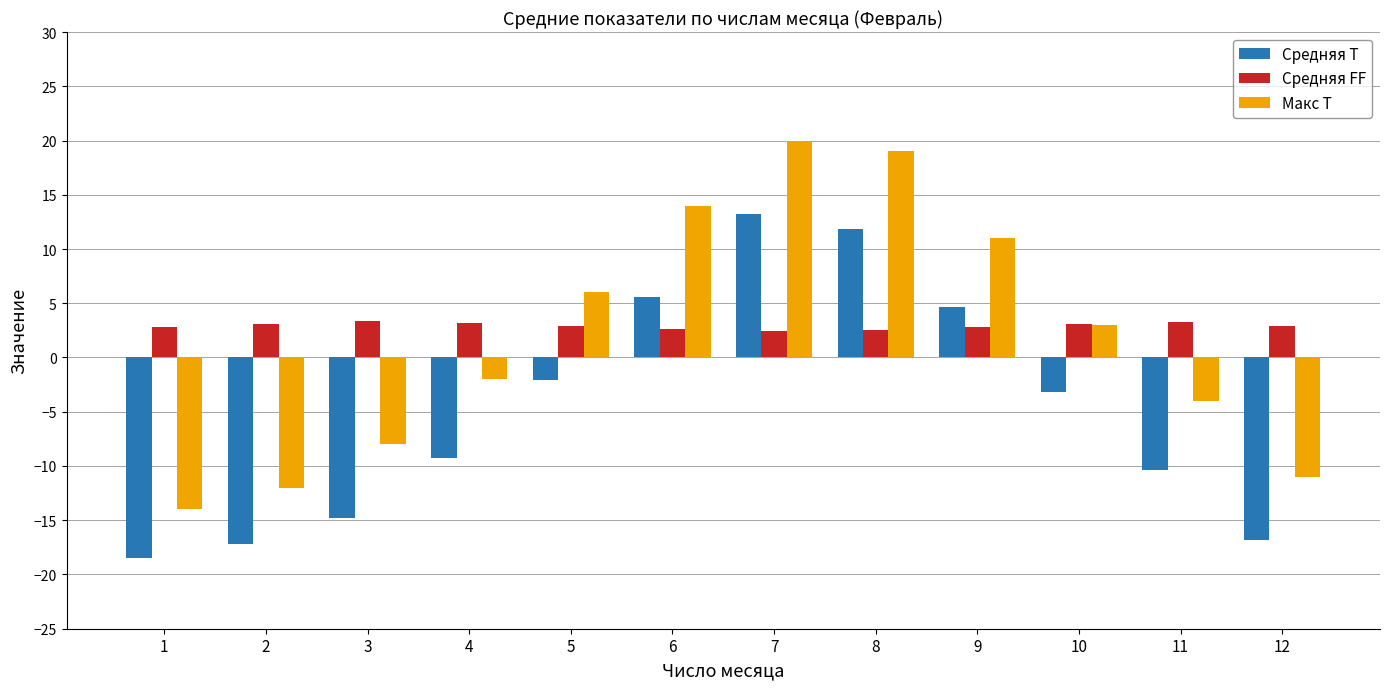

Is it true that Средняя FF equals 1.3 at 3?

False